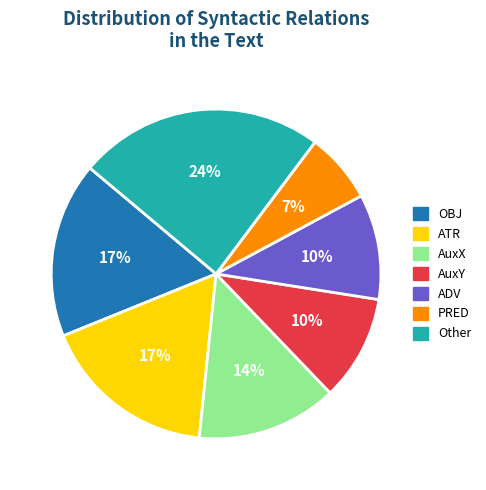

How many segments does this pie chart have?

7